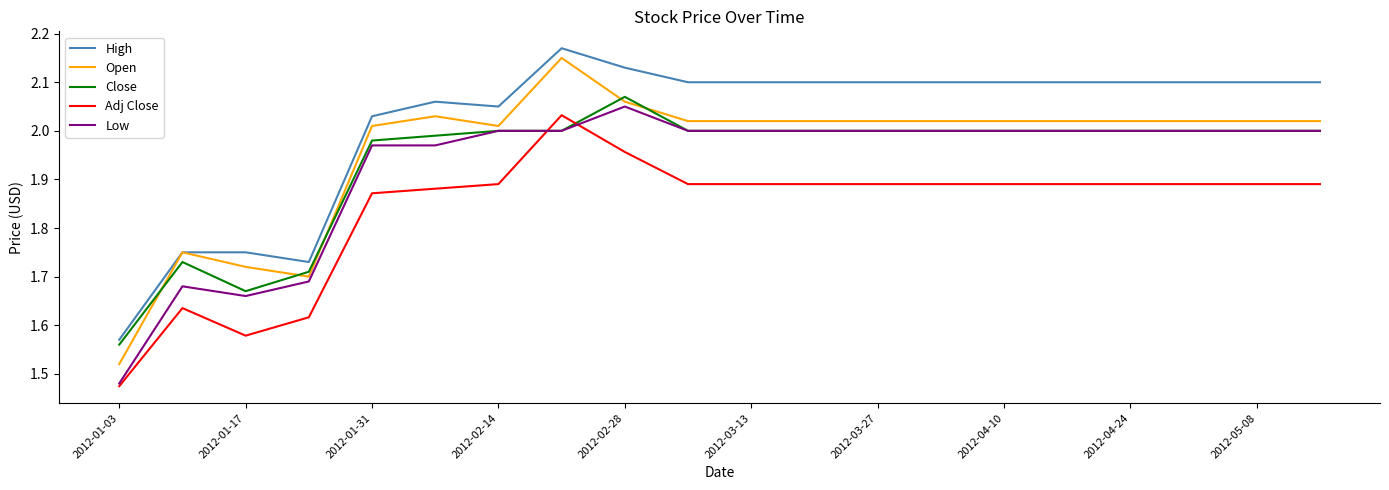

Which series has the largest range (max minus min)?

Open